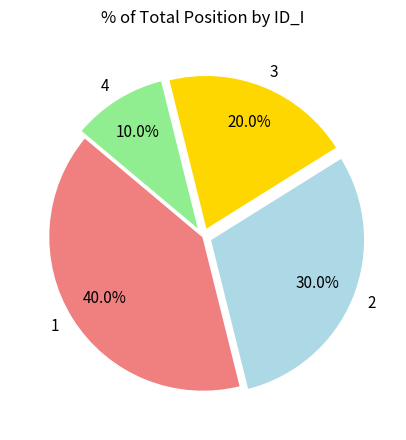

Does 1 account for over 50% of the chart?

No